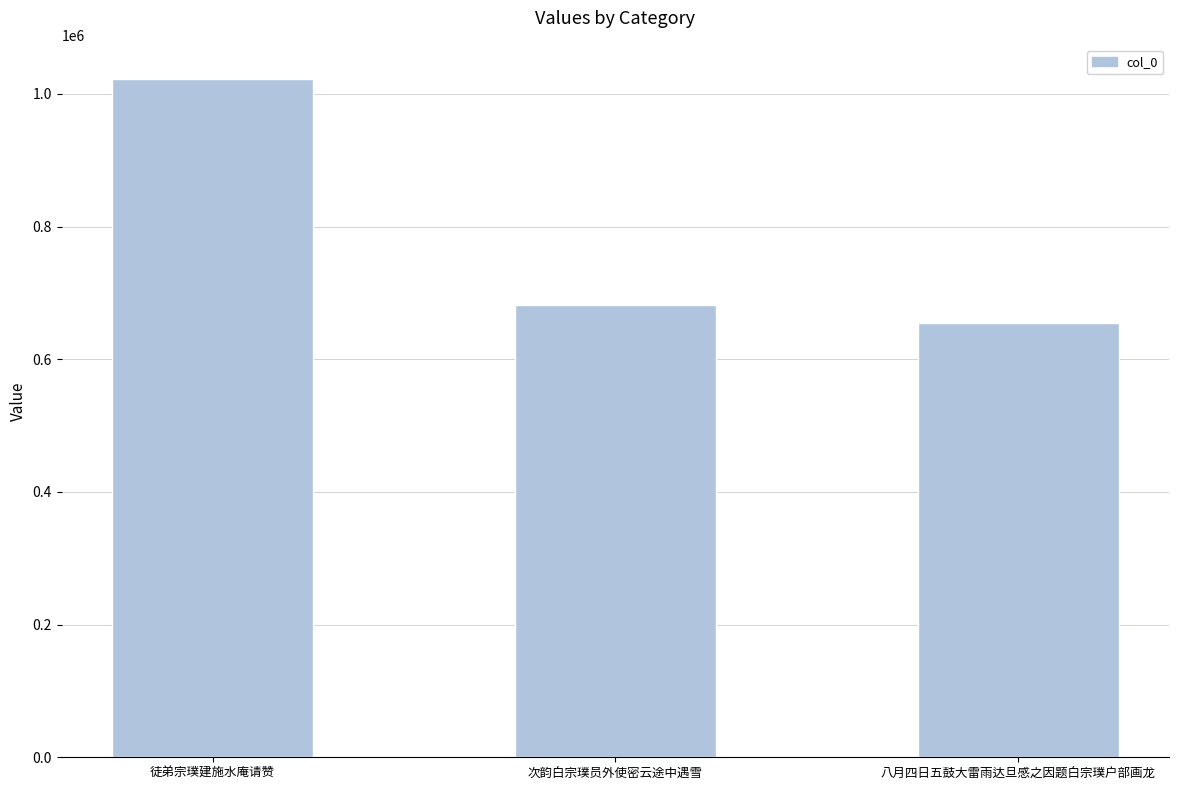

Count the number of data series in this chart.

1